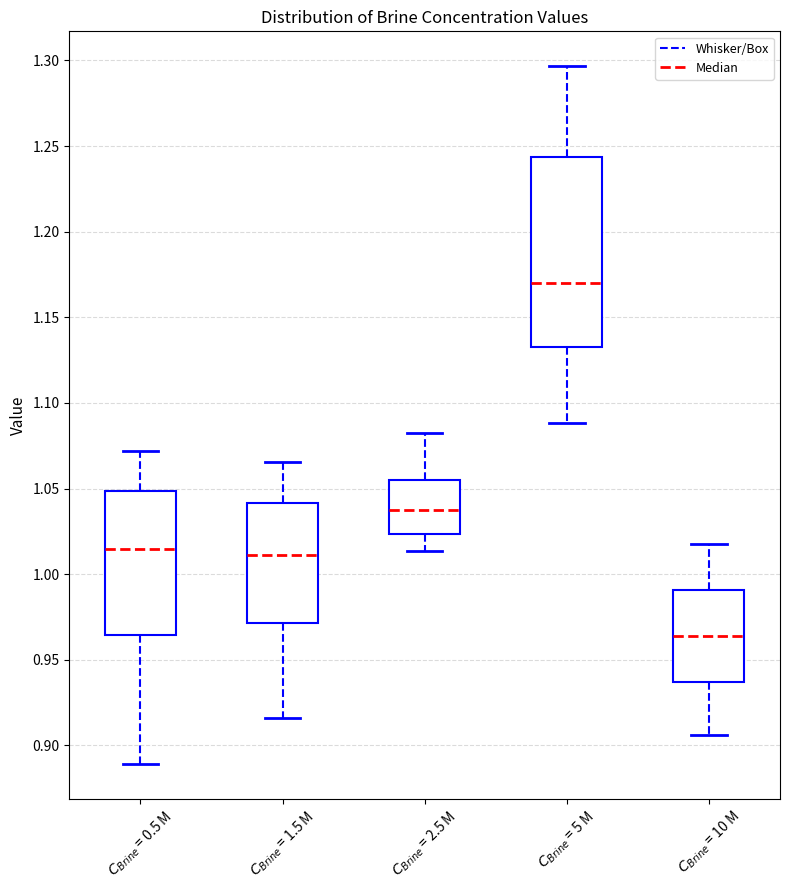

Where is the lower edge of the box for $C_{Brine}$ = 0.5 M on the y-axis? The values are not printed on the chart, so give them approximately, as read against the axis.

0.965